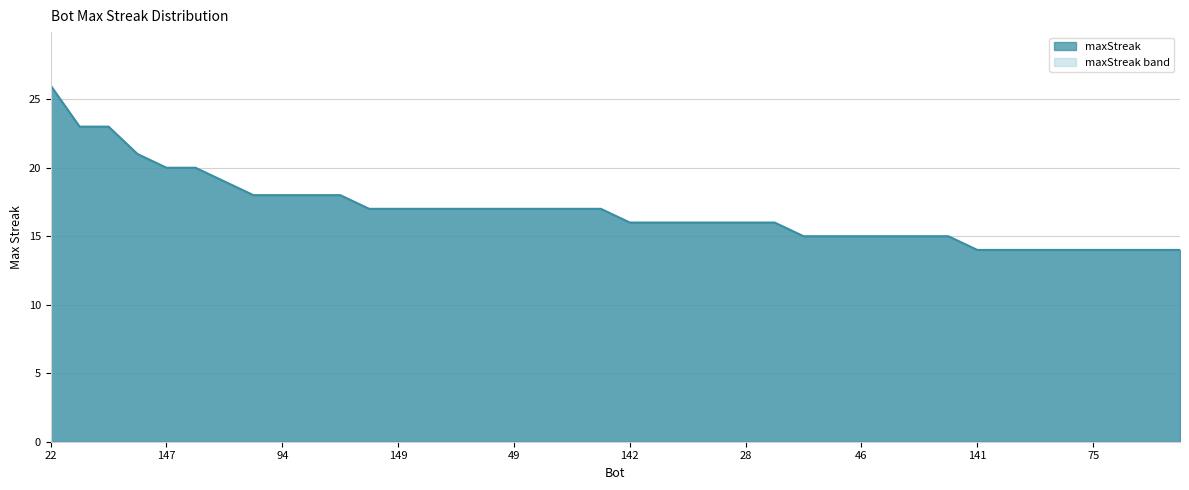

At which label does the data first exceed 17?

22